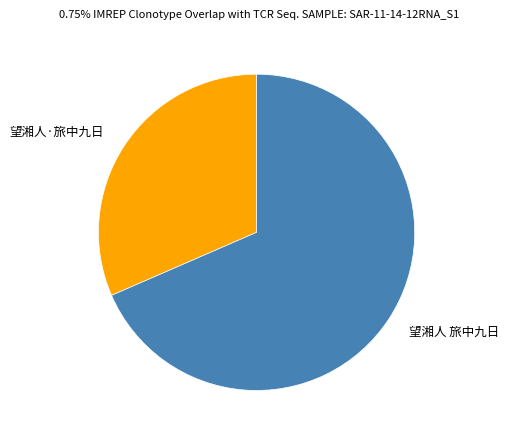

Rank the categories by value from lowest to highest.

望湘人·旅中九日, 望湘人 旅中九日